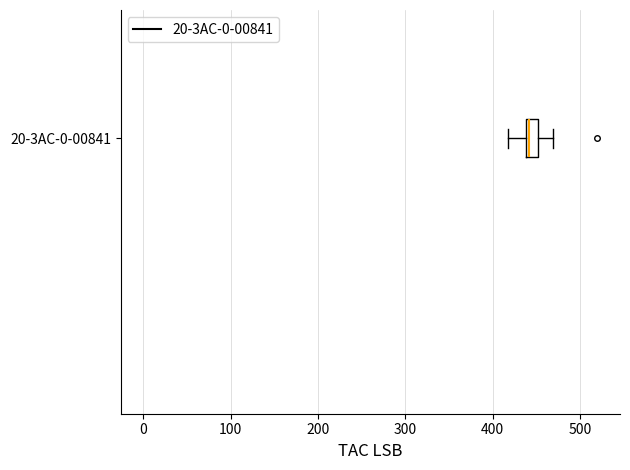

Where is the right edge of the box for 20-3AC-0-00841 on the x-axis? The values are not printed on the chart, so give them approximately, as read against the axis.

450